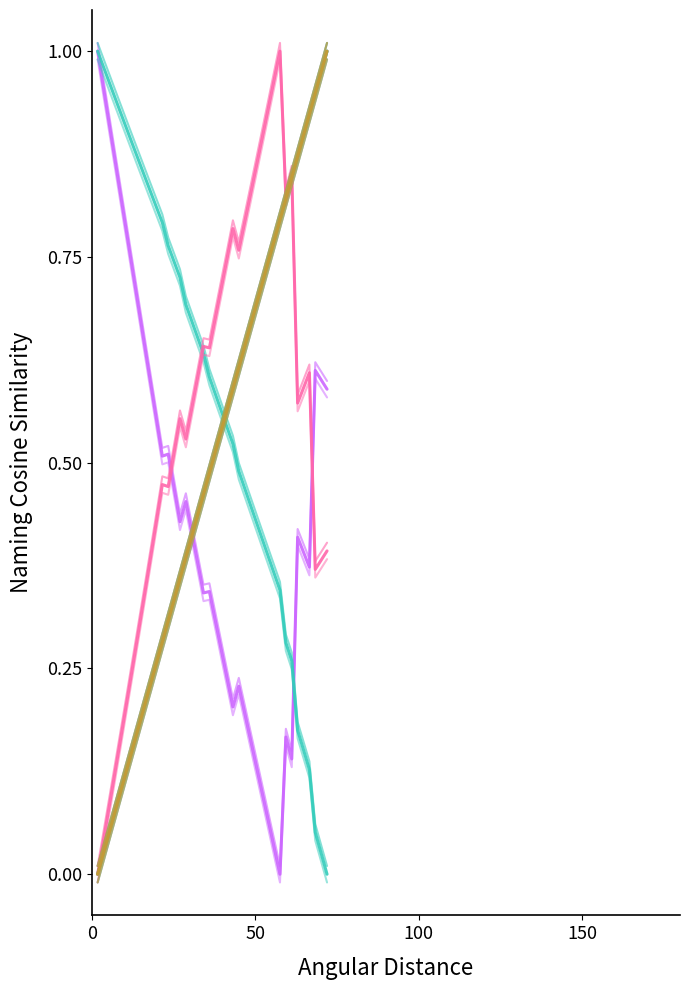

True or false: debt_capital and debt cross at least once.

False